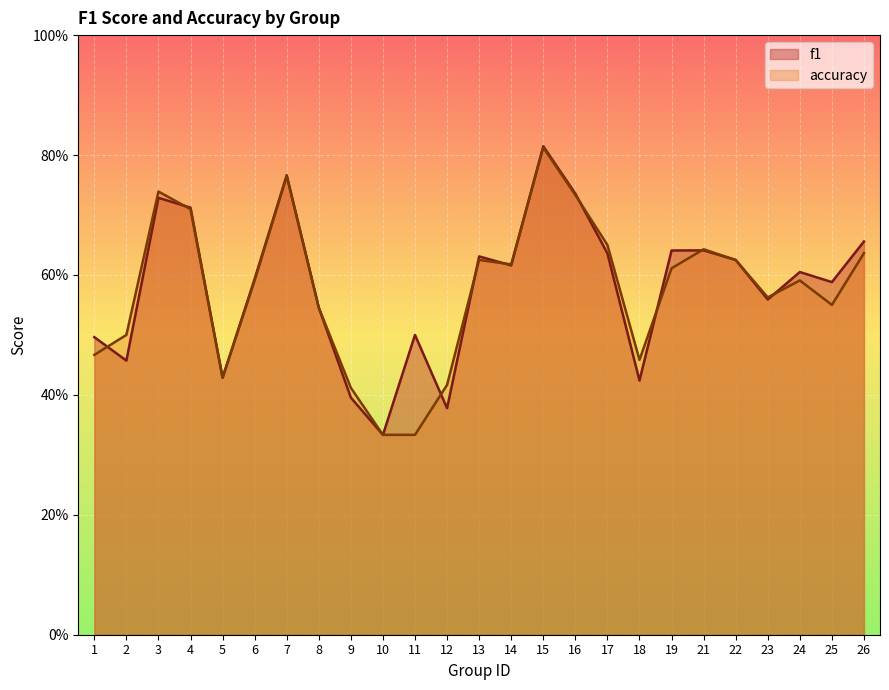

What is the difference between the second highest and second lowest values in the f1 series?

0.4